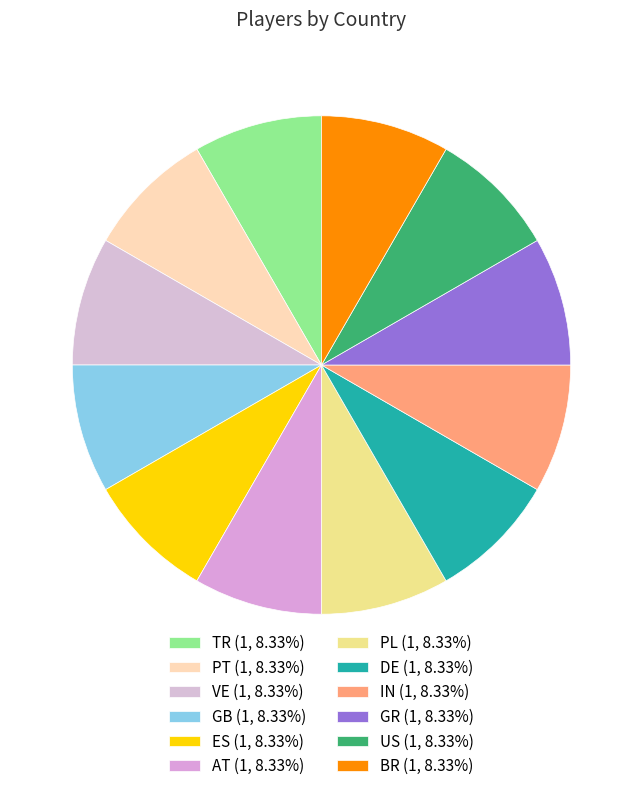

How many segments does this pie chart have?

12